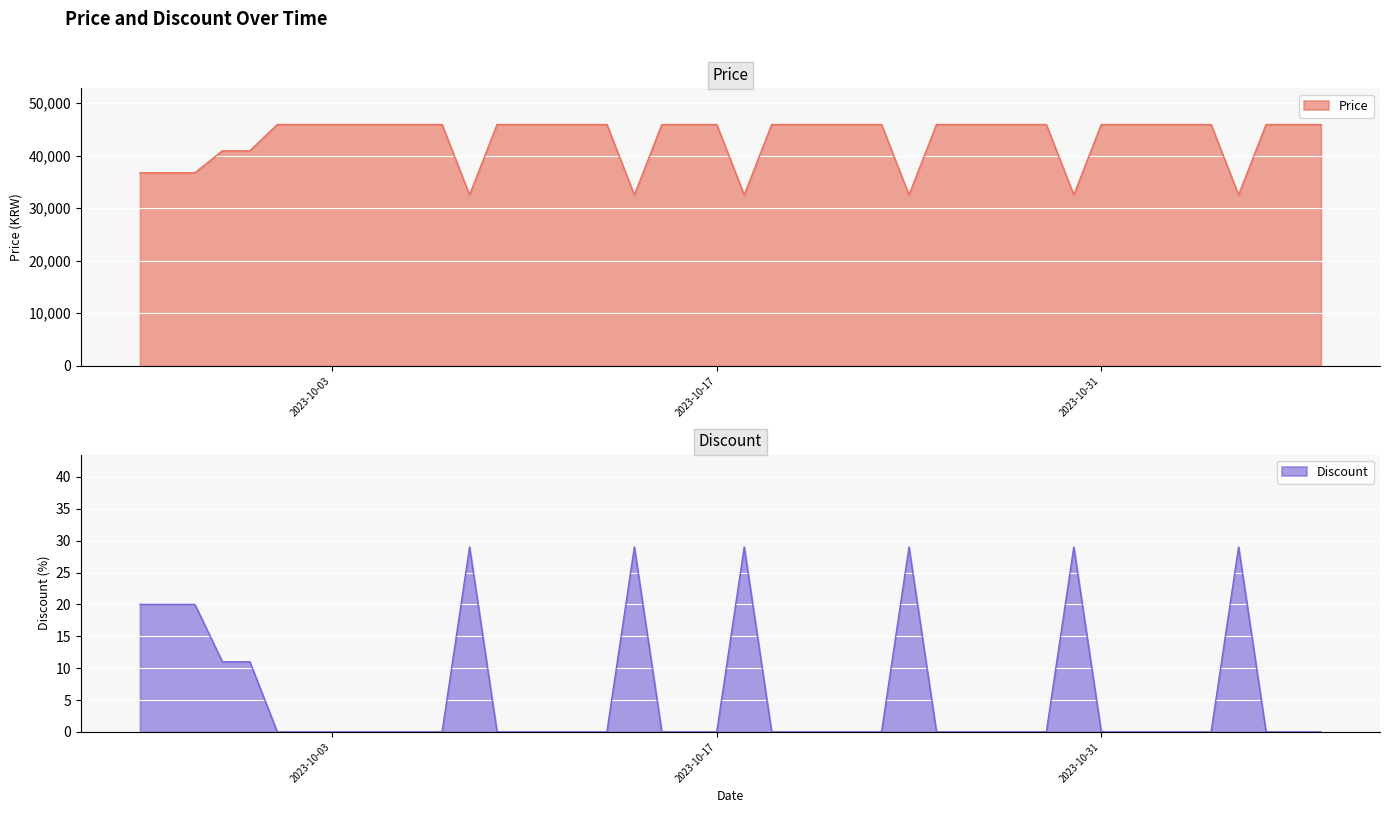

What is the label of the 18th point from the left?

2023-10-17